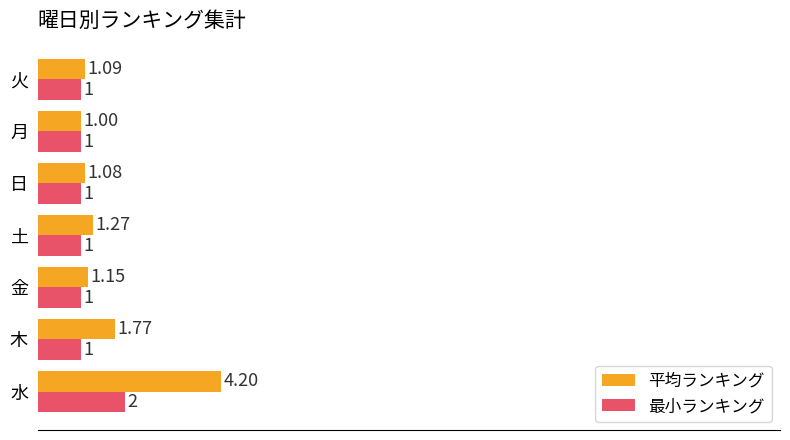

At which label is 平均ランキング closest to 2?

木